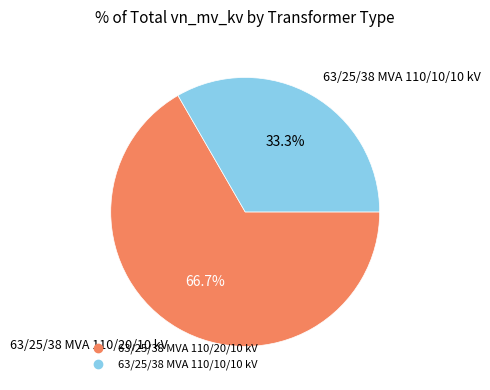

To the nearest percent, what is the combined percentage of 63/25/38 MVA 110/20/10 kV and 63/25/38 MVA 110/10/10 kV?

100%